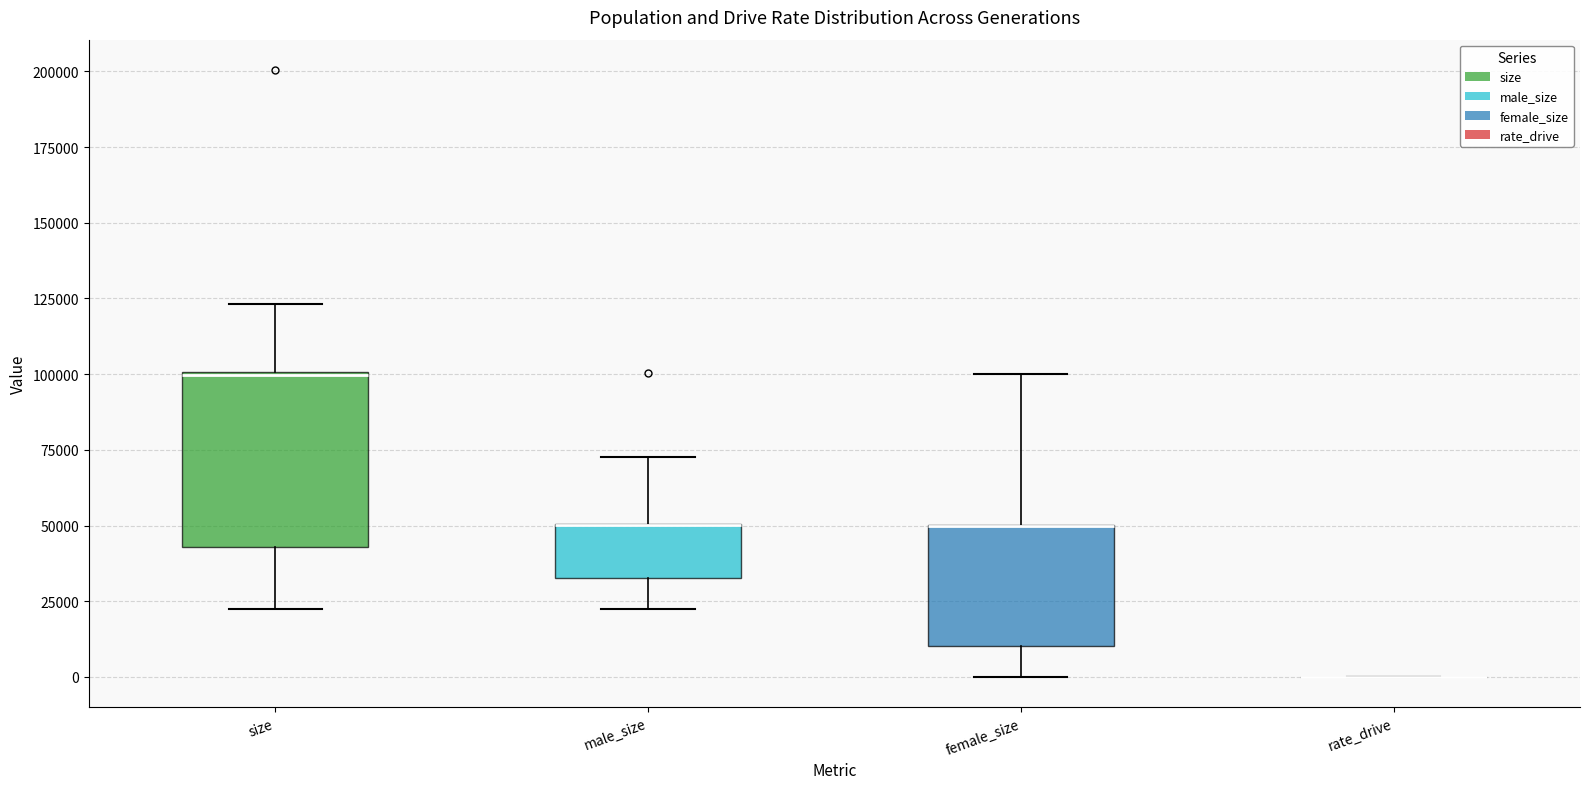

Reading left to right, read every box against the y-axis: the position of its median line, the range the box covers, and the ends of its whiskers. The values are not printed on the chart, so give them approximately, as read against the axis.

size: median 100000 (drawn on the box's upper edge), box 45000 to 100000, whiskers 25000 to 125000
male_size: median 50000 (drawn on the box's upper edge), box 35000 to 50000, whiskers 25000 to 75000
female_size: median 50000 (drawn on the box's upper edge), box 10000 to 50000, whiskers 0 to 100000
rate_drive: box collapsed to a line at 0, whiskers 0 to 0